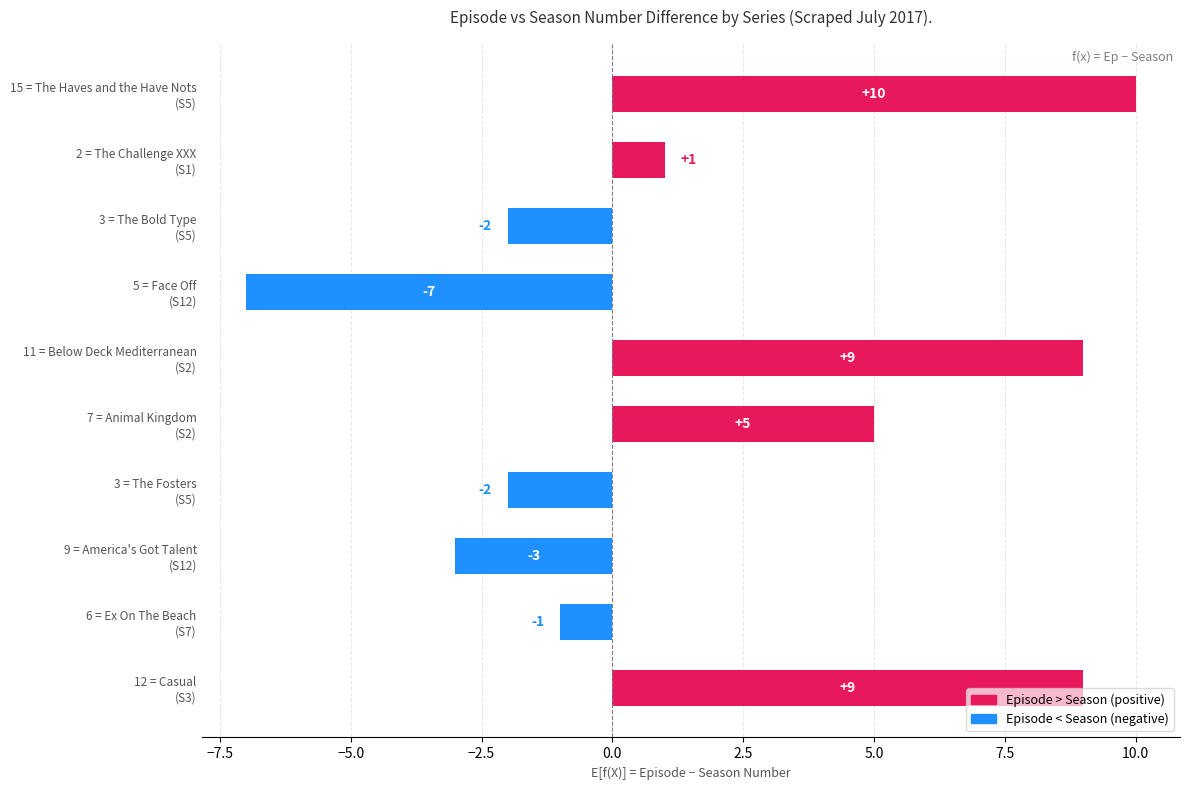

What is the greatest value displayed?

10